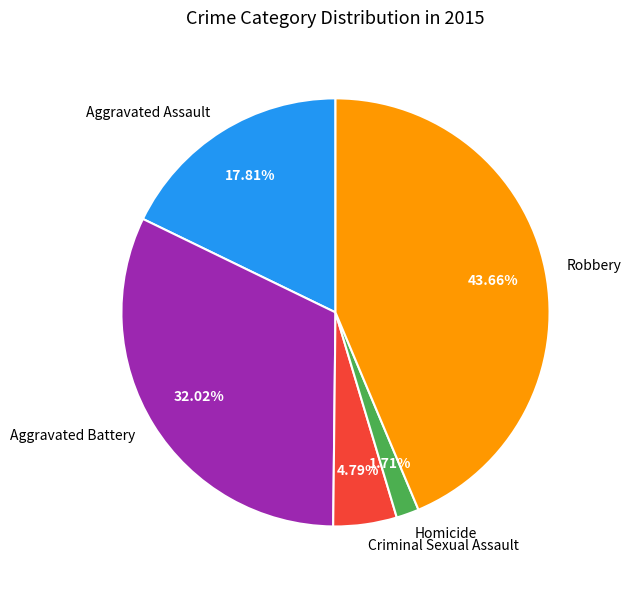

What percentage is the Robbery slice, to the nearest percent?

44%